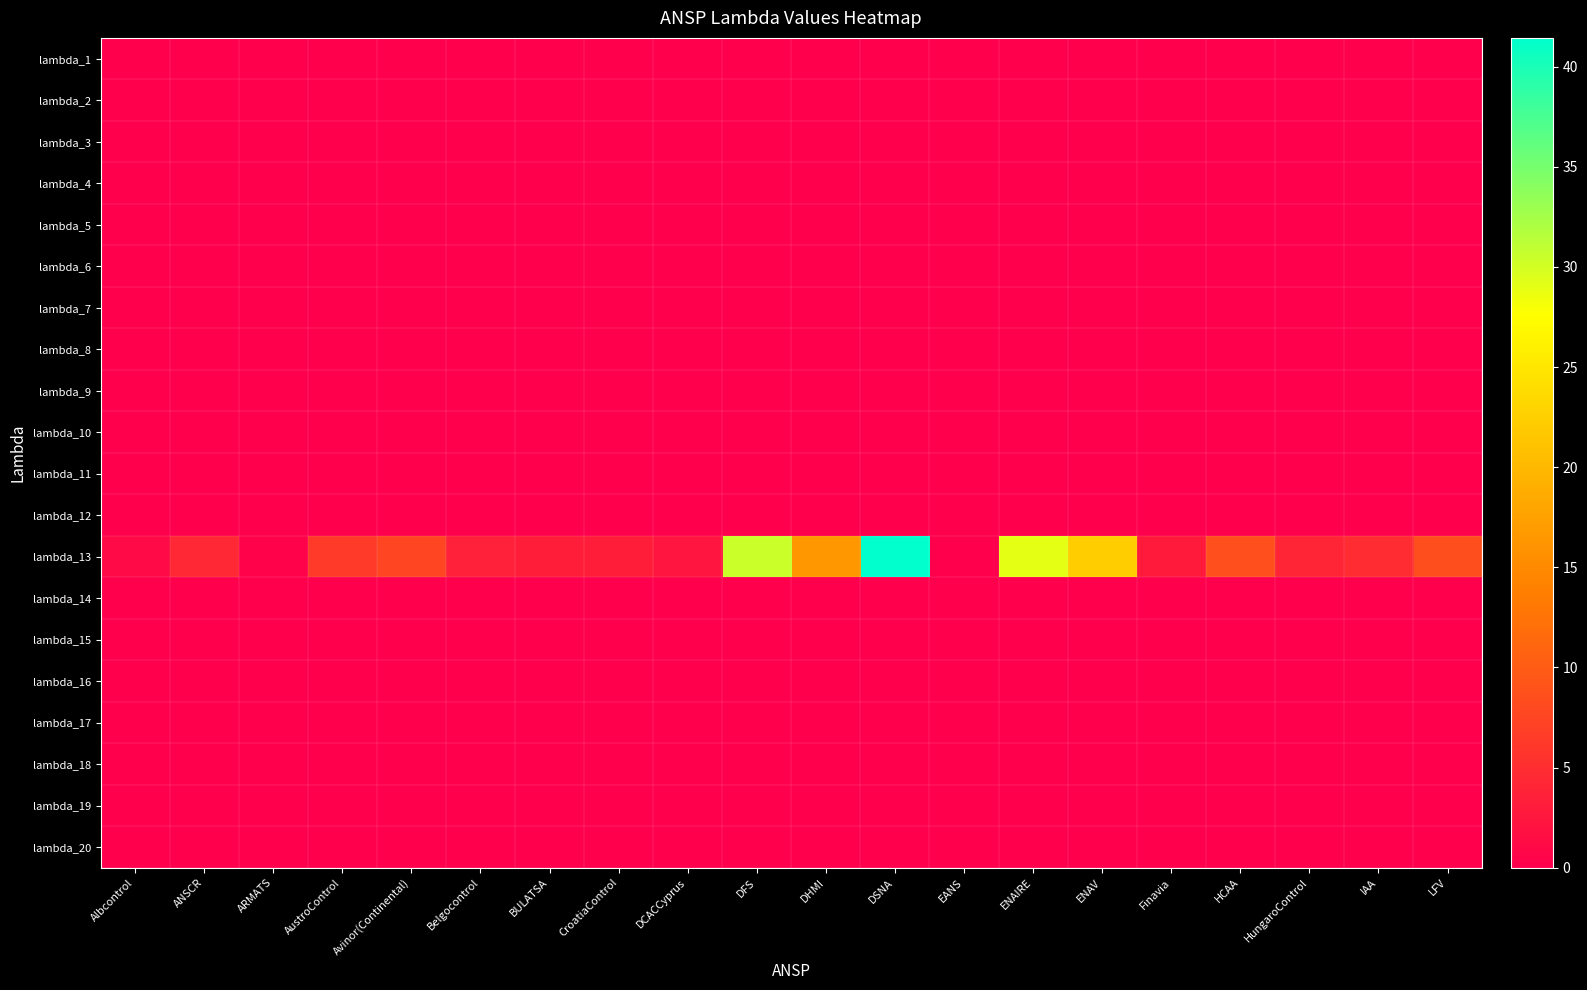

At how many categories does at least one series exceed 27?

3